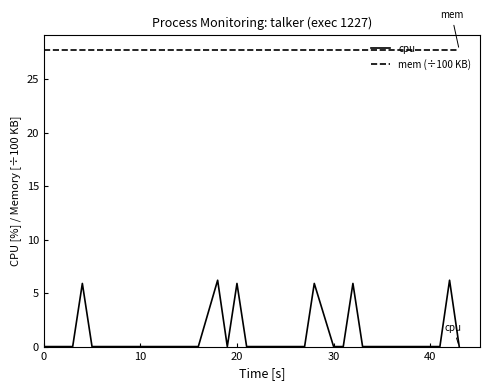

Reading left to right, transcribe all the data shown in this chart.

cpu: 0.0	0.0	0.0	5.9	0.0	0.0	0.0	0.0	0.0	0.0	0.0	0.0	0.0	0.0	0.0	0.0	6.2	0.0	5.9	0.0	0.0	0.0	0.0	0.0	0.0	0.0	5.9	0.0	0.0	5.9	0.0	0.0	0.0	0.0	0.0	0.0	0.0	0.0	6.2	0.0
mem (÷100 KB): 27.7	27.7	27.7	27.7	27.7	27.7	27.7	27.7	27.7	27.7	27.7	27.7	27.7	27.7	27.7	27.7	27.7	27.7	27.7	27.7	27.7	27.7	27.7	27.7	27.7	27.7	27.7	27.7	27.7	27.7	27.7	27.7	27.7	27.7	27.7	27.7	27.7	27.7	27.7	27.7